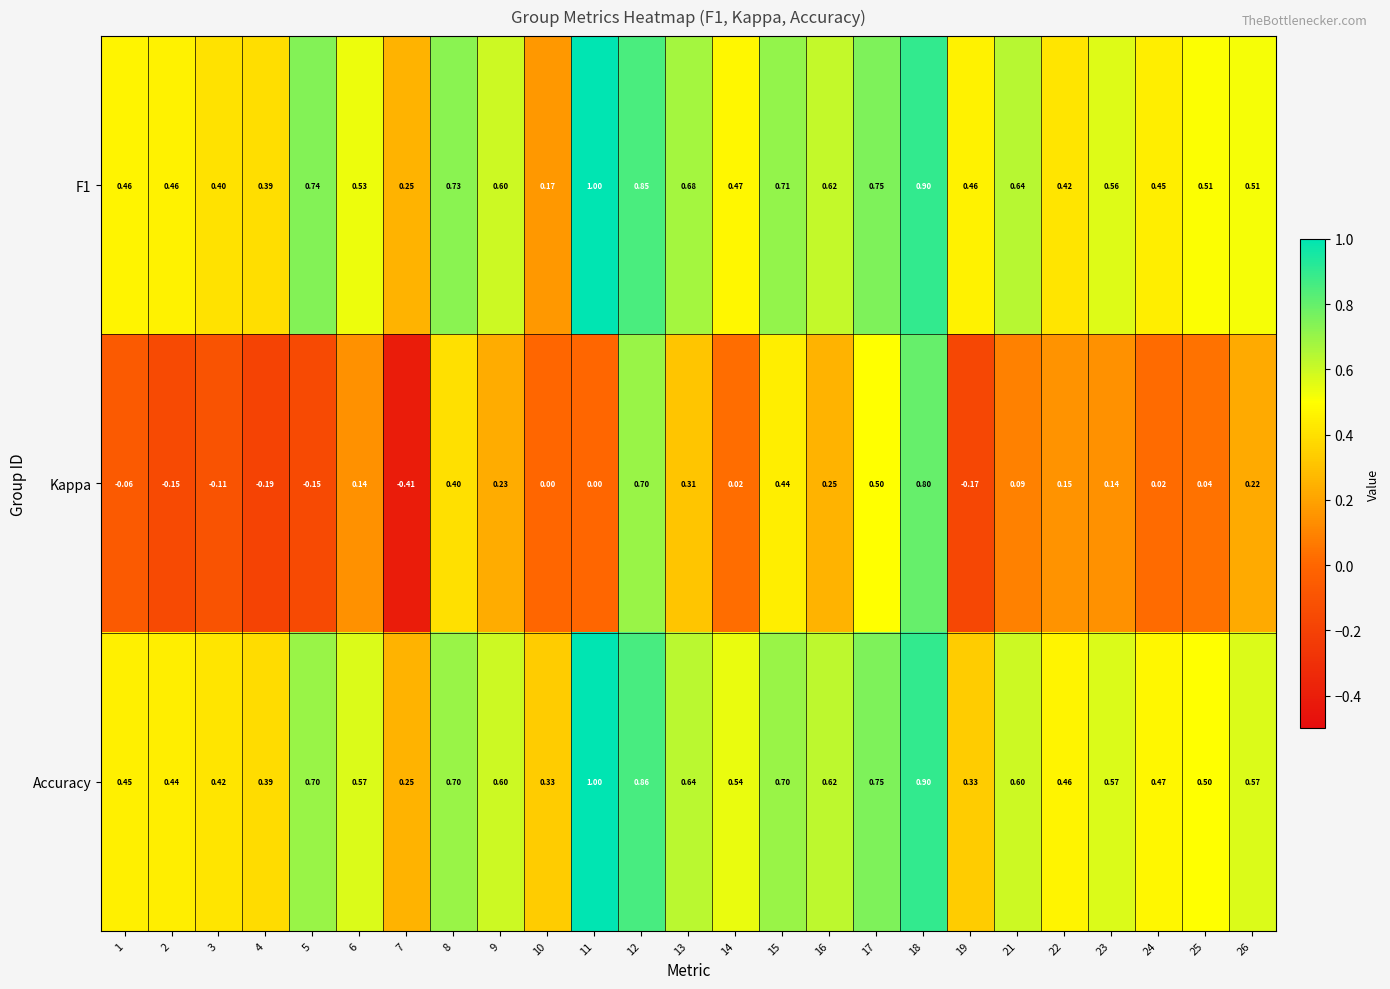

At 24, list the series in order from largest to smallest.

Accuracy, F1, Kappa